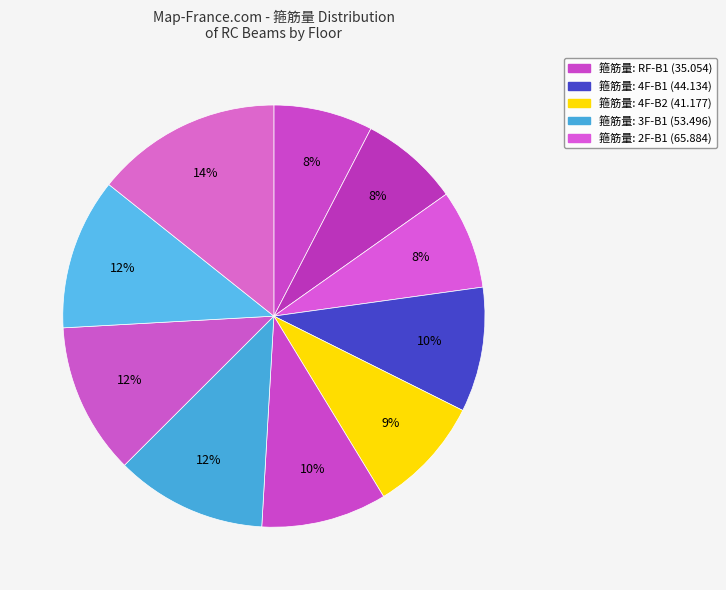

To the nearest percent, what is the average slice percentage?

10%